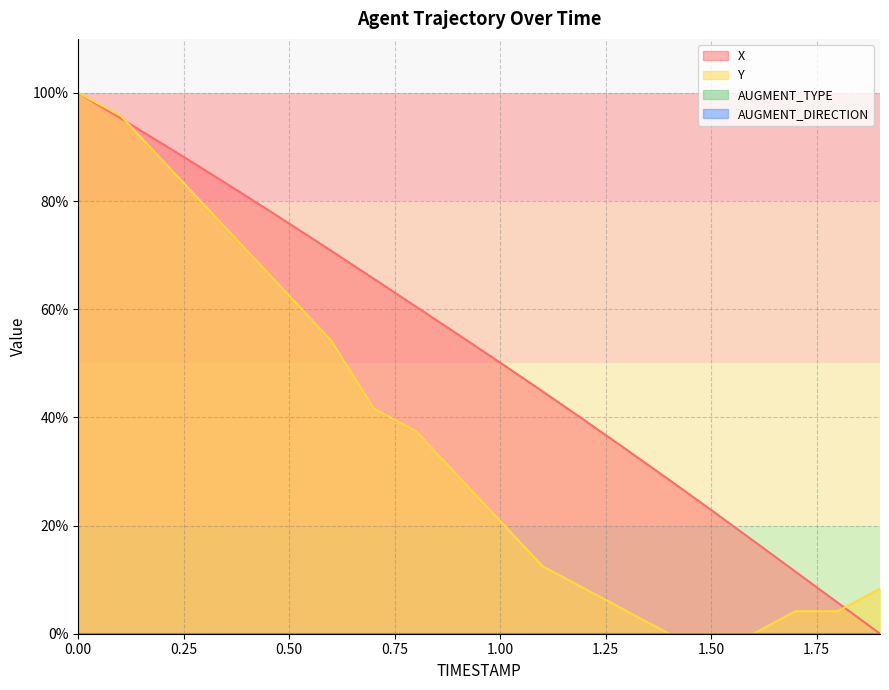

What is the average value of the X series?

51.7